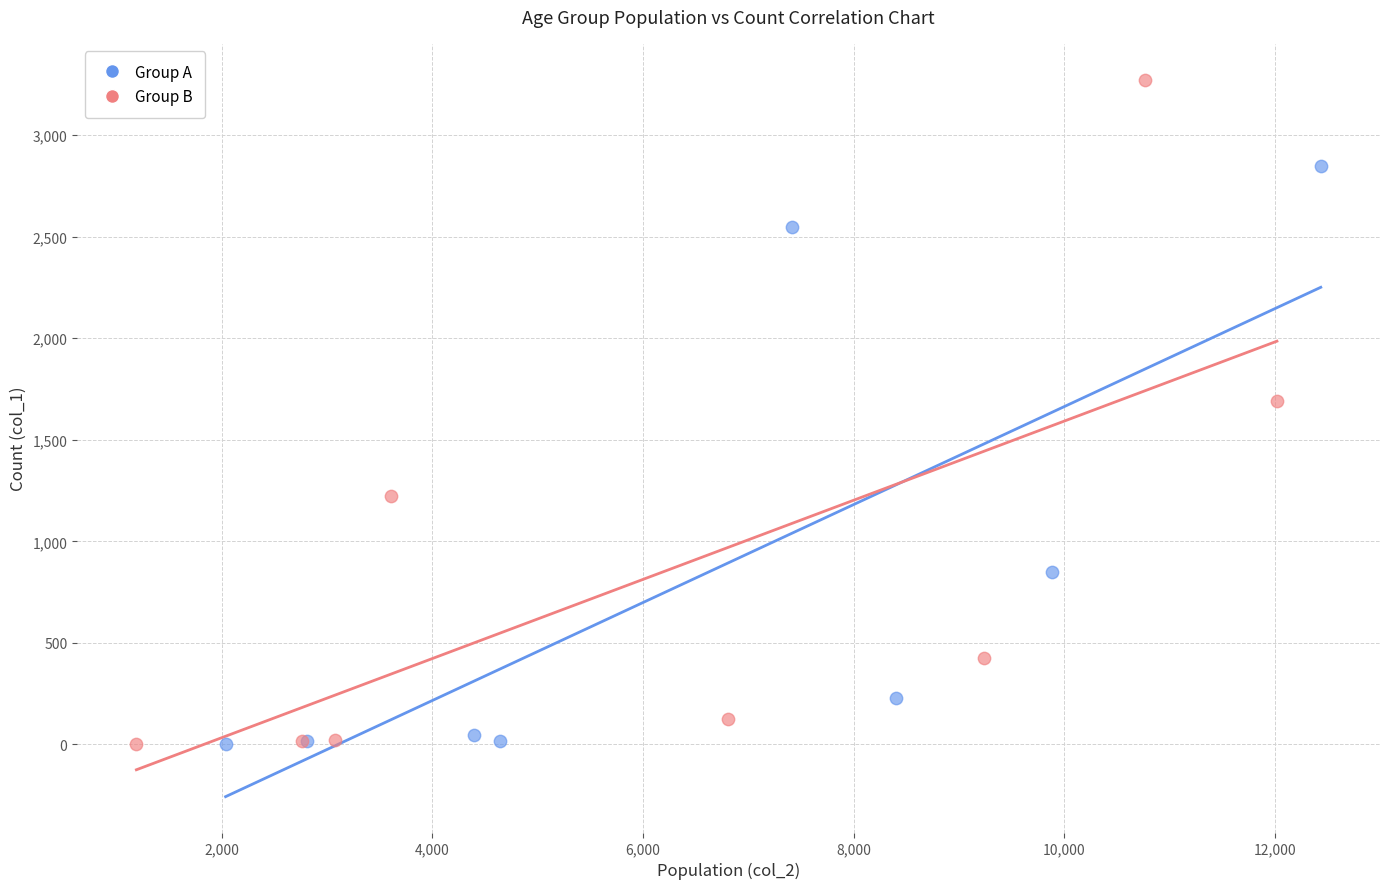

What are all the series names shown in the legend?

Group A, Group B